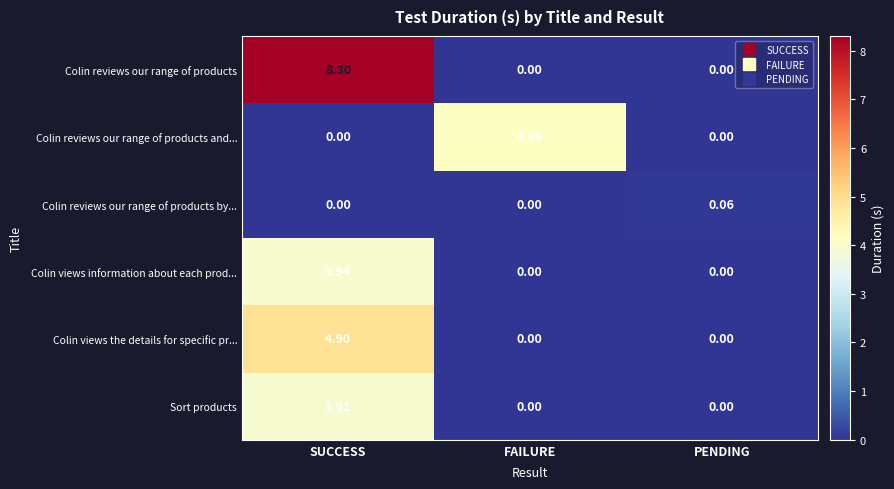

At how many categories does at least one series exceed 1?

2